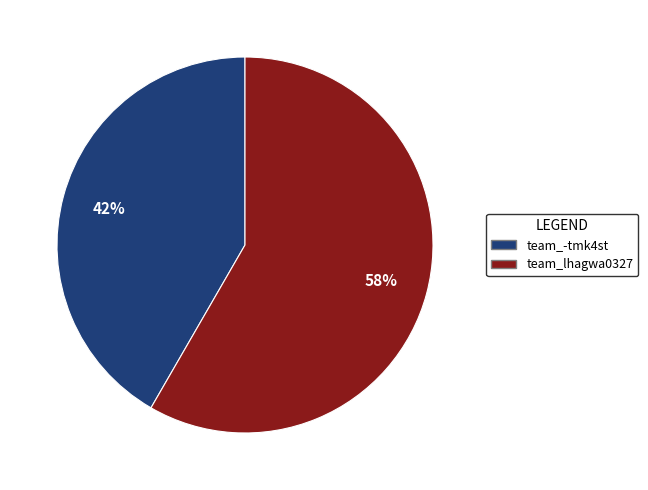

Rank the categories by value from highest to lowest.

team_lhagwa0327, team_-tmk4st